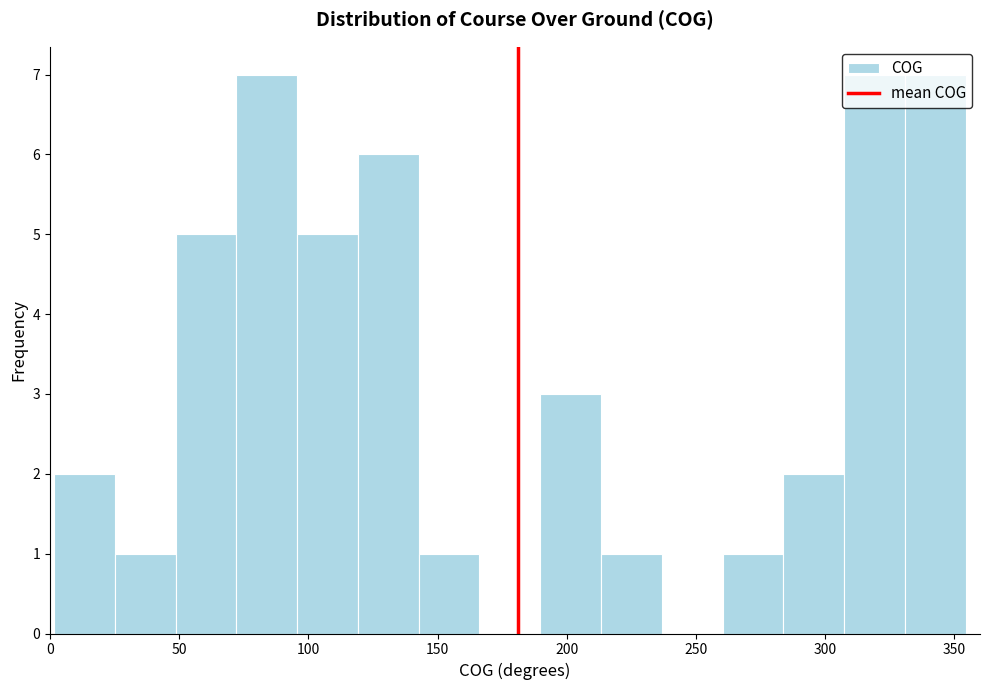

Reading left to right, transcribe this chart: for each bar, give the range it covers on the x-axis and its height. Neither the bar edges nor the heights are printed on the chart, so give them approximately, as read against the axes.

0 to 25: 2
25 to 50: 1
50 to 70: 5
70 to 95: 7
95 to 120: 5
120 to 145: 6
145 to 165: 1
165 to 190: 0
190 to 215: 3
215 to 235: 1
235 to 260: 0
260 to 285: 1
285 to 305: 2
305 to 330: 7
330 to 355: 7